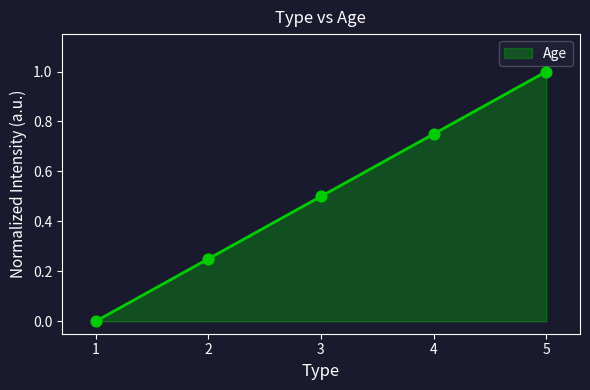

What is the change in value from 1 to 5?

+1.0